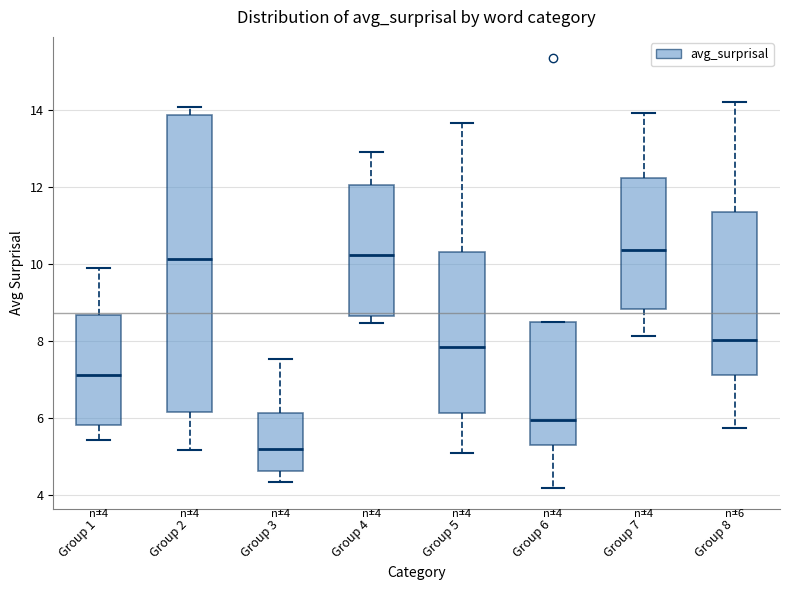

Which box's median line is the lowest?

Group 3